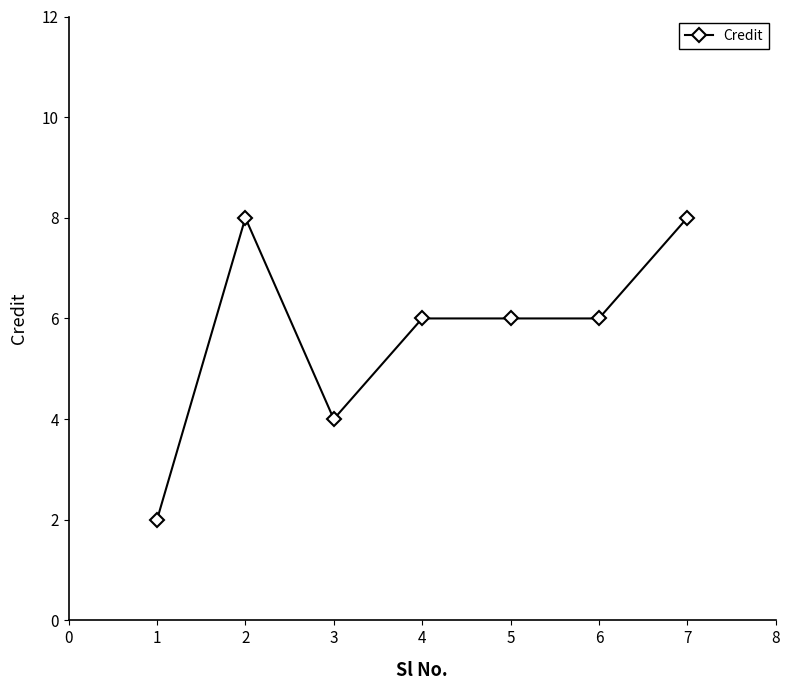

True or false: there are more than 0 points higher than both neighbors.

True